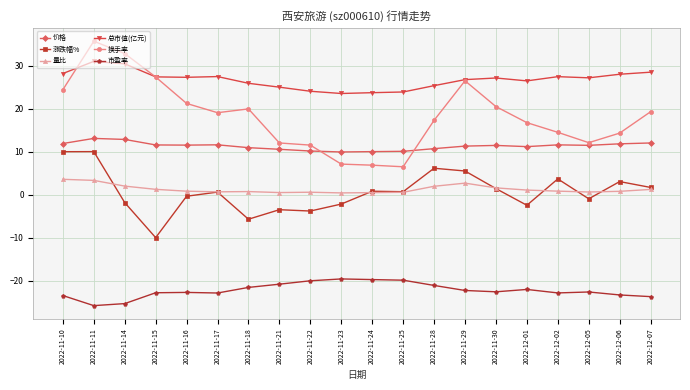

What is the value of the 价格 point at the 16th from the left?

11.2